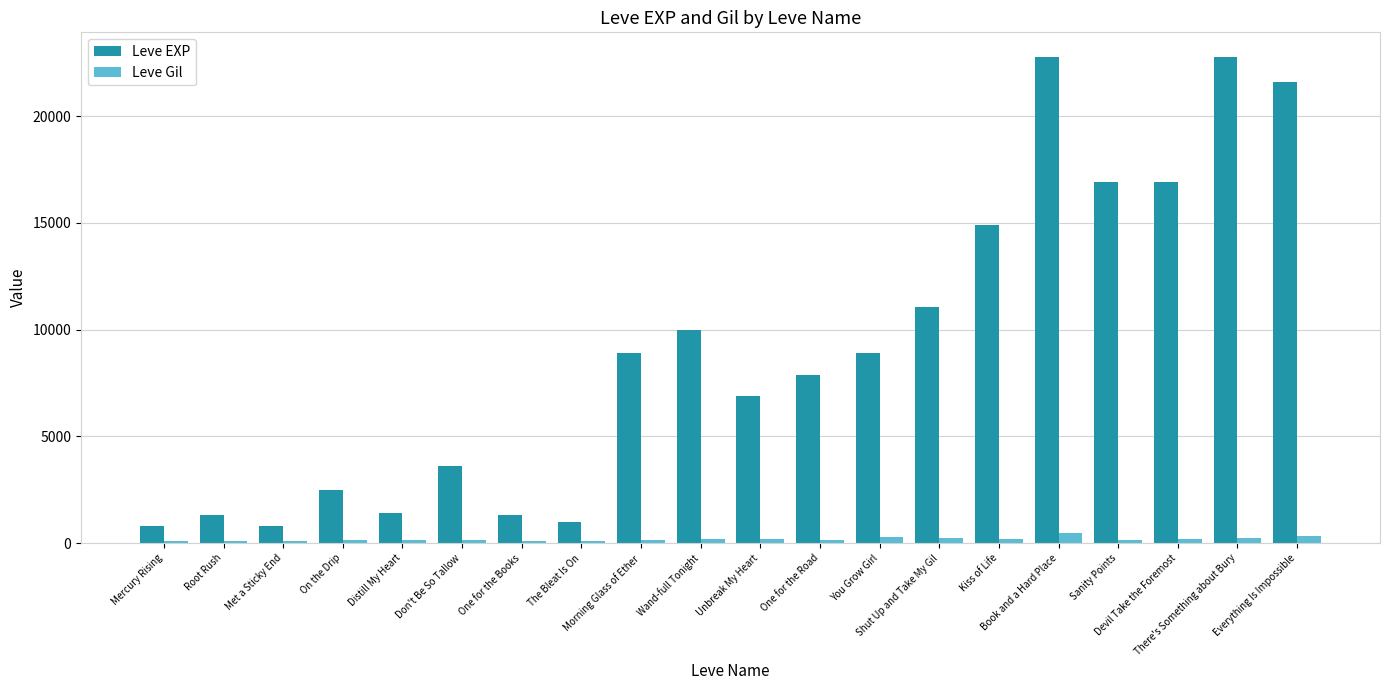

What is the total value across all series at One for the Road?

8048